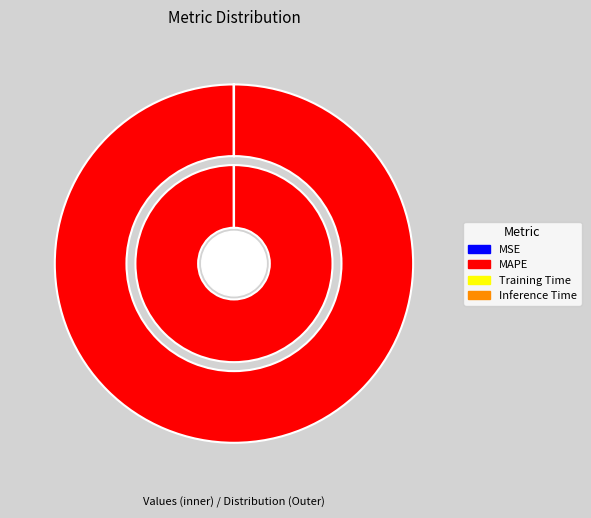

Which has a higher value, MAPE or Training Time?

MAPE